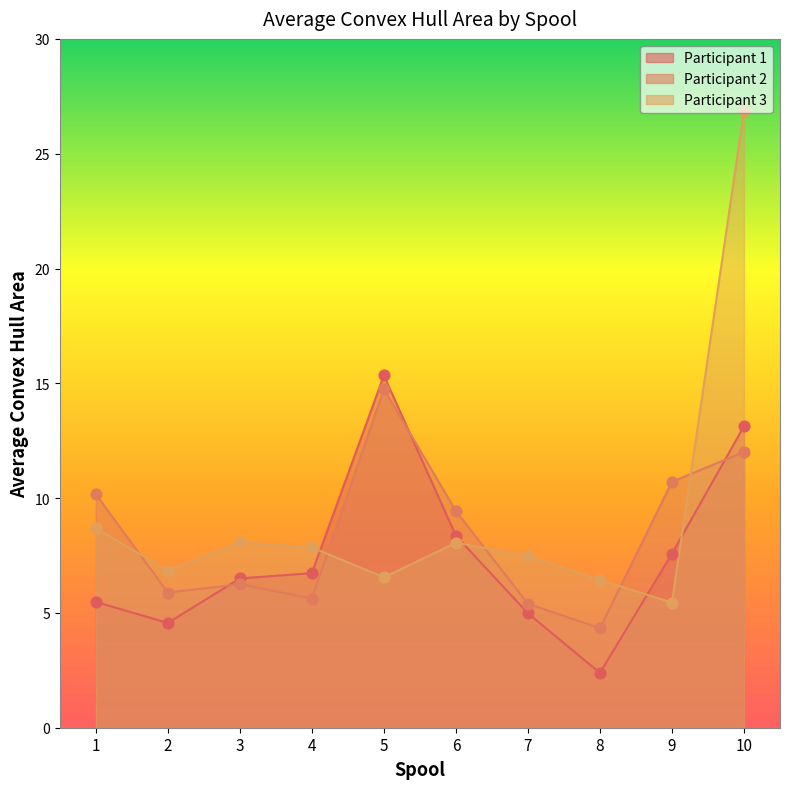

Is the value of Participant 2 at 2 greater than the value of Participant 1 at 3?

No